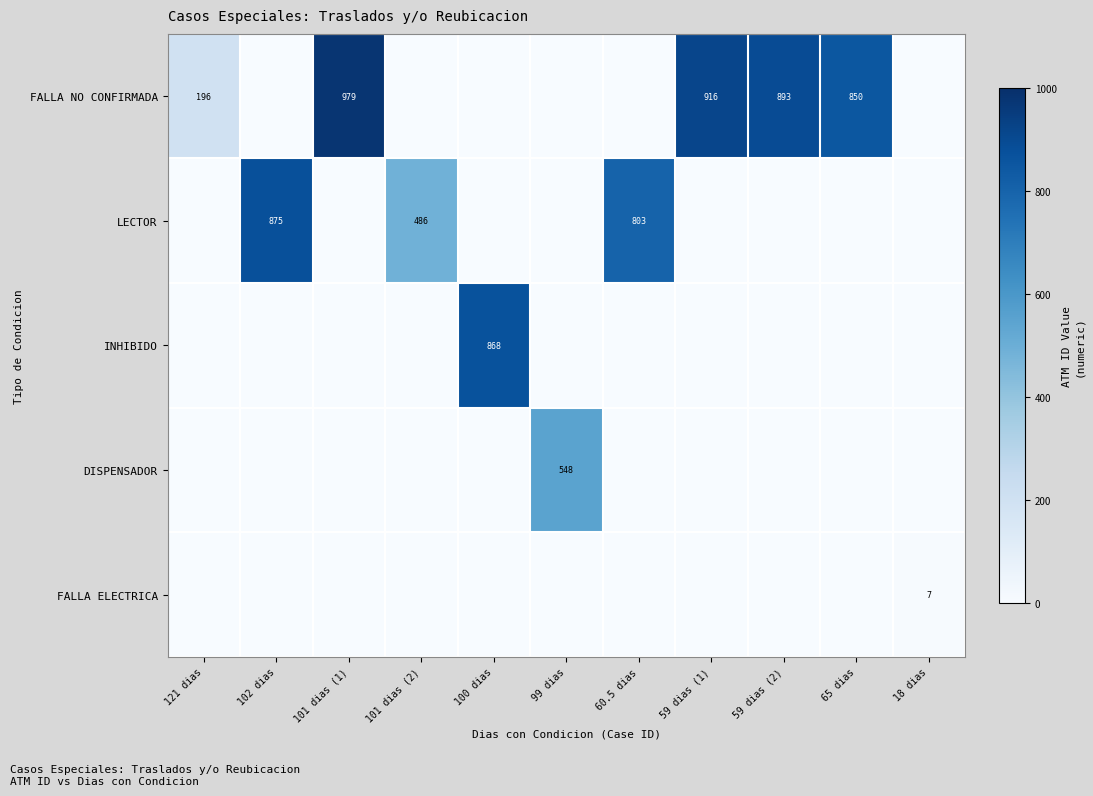

Between 102 dias and 101 dias (1), which series saw the biggest shift?

FALLA NO CONFIRMADA